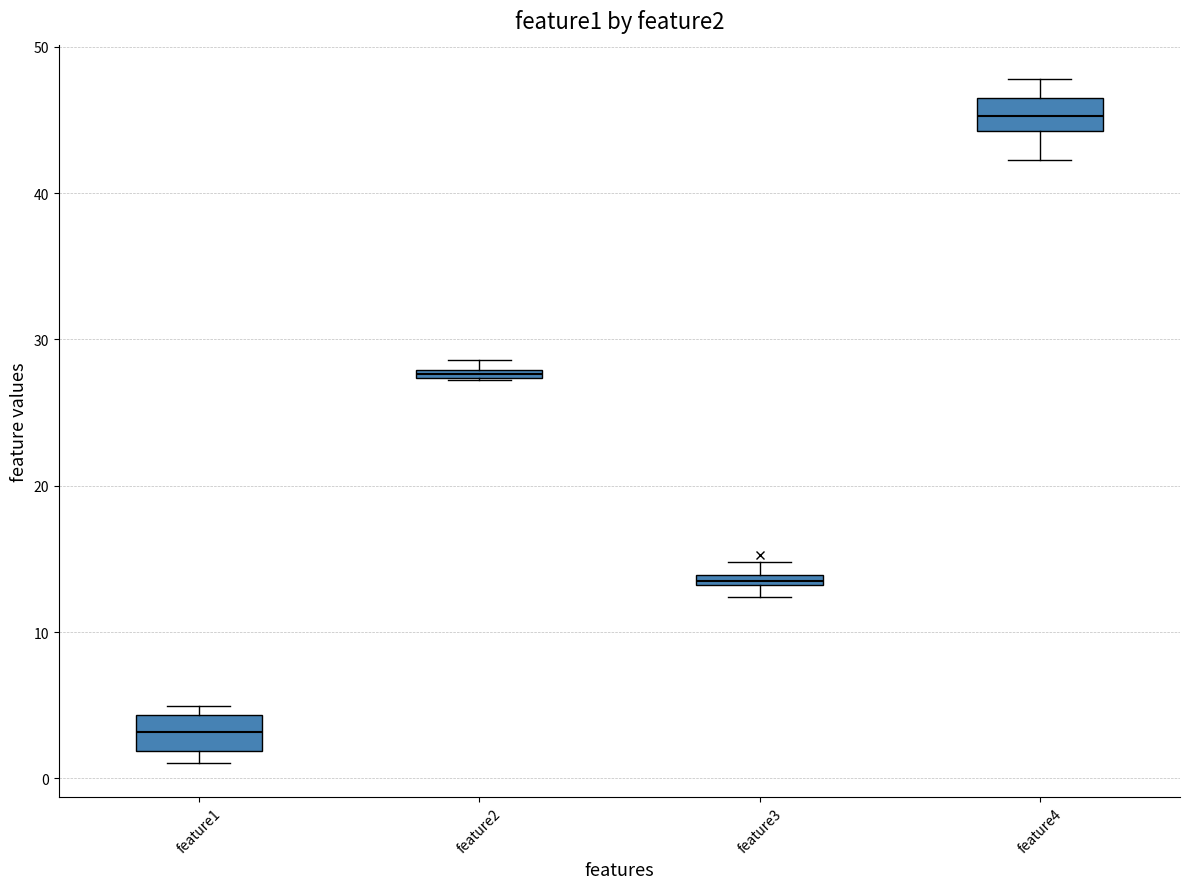

Where is the lower edge of the box for feature2 on the y-axis? The values are not printed on the chart, so give them approximately, as read against the axis.

27